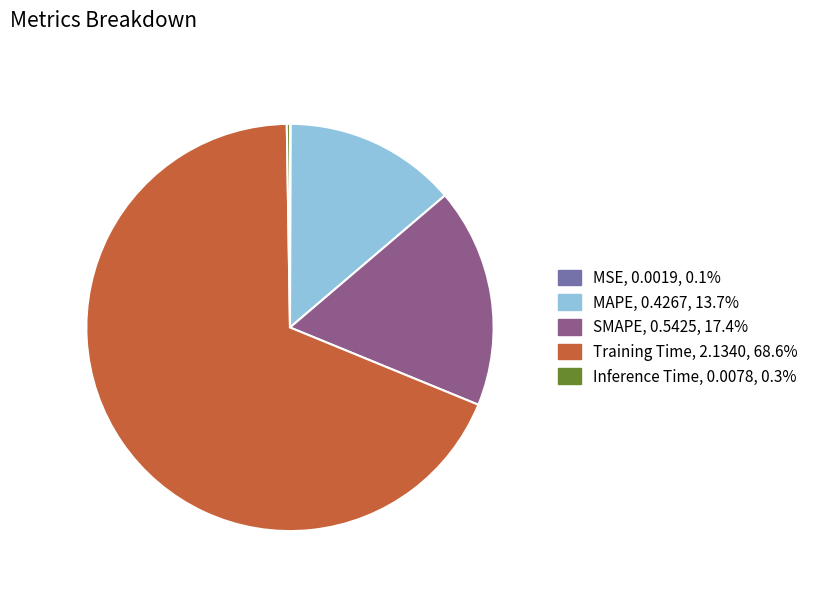

True or false: Training Time accounts for 69% of the total.

True